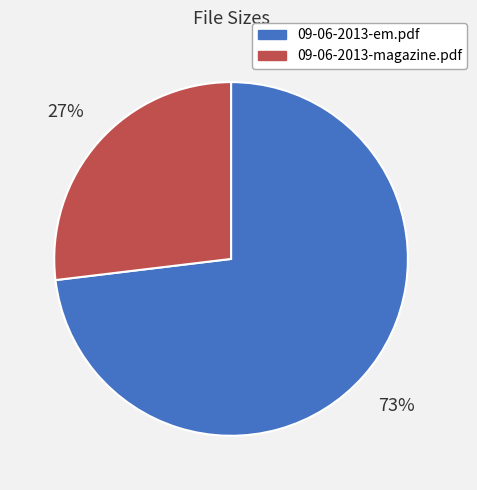

Which has a higher value, 09-06-2013-em.pdf or 09-06-2013-magazine.pdf?

09-06-2013-em.pdf